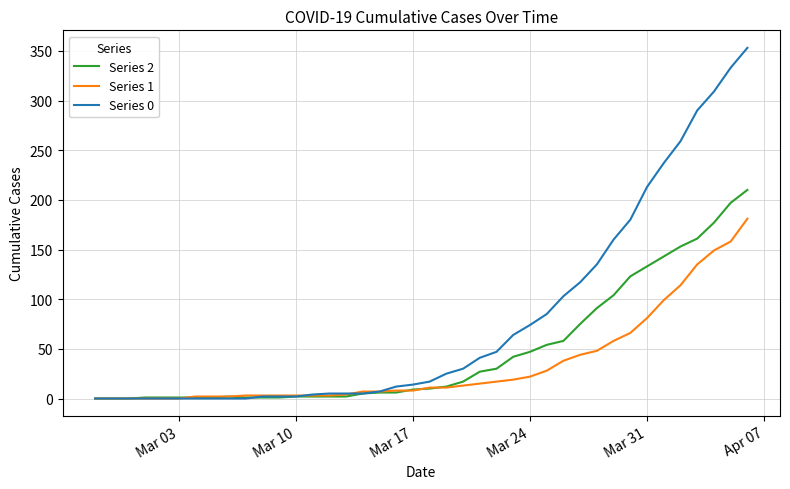

What is the maximum value shown in the chart?

353